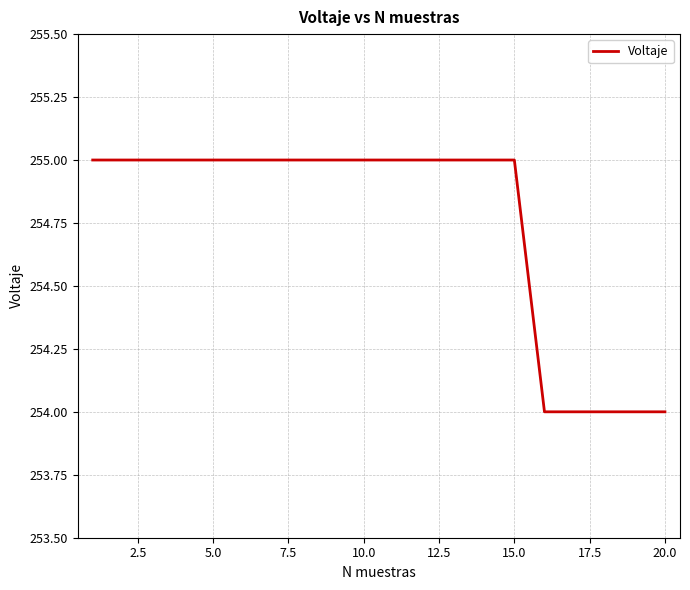

What is the greatest value displayed?

255